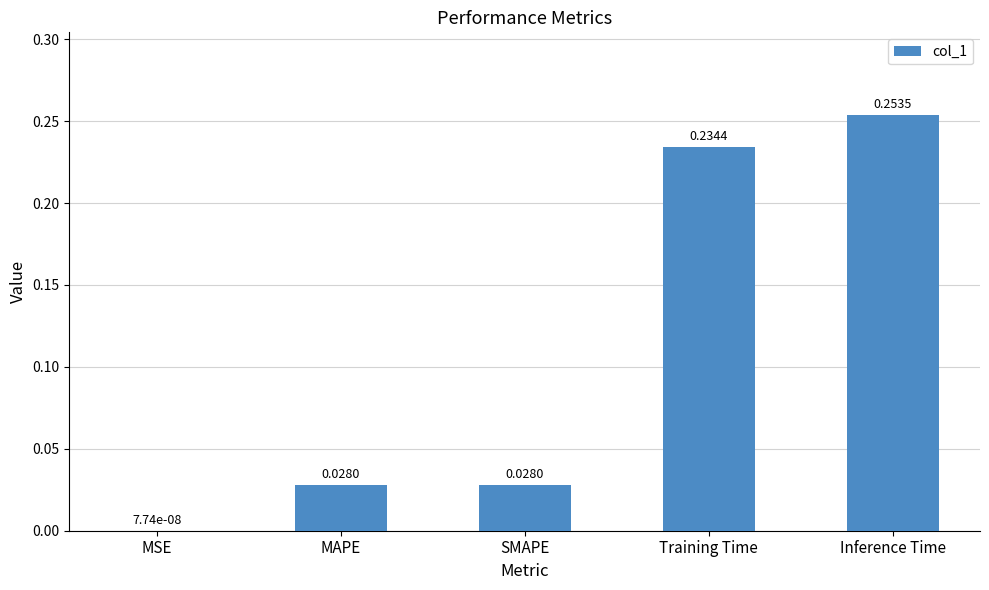

Where is the data nearest to the value 0?

MSE